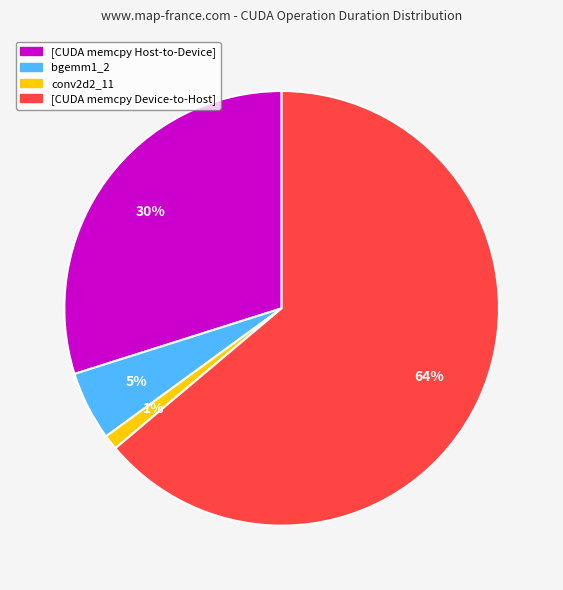

Is there a majority slice in this chart?

Yes